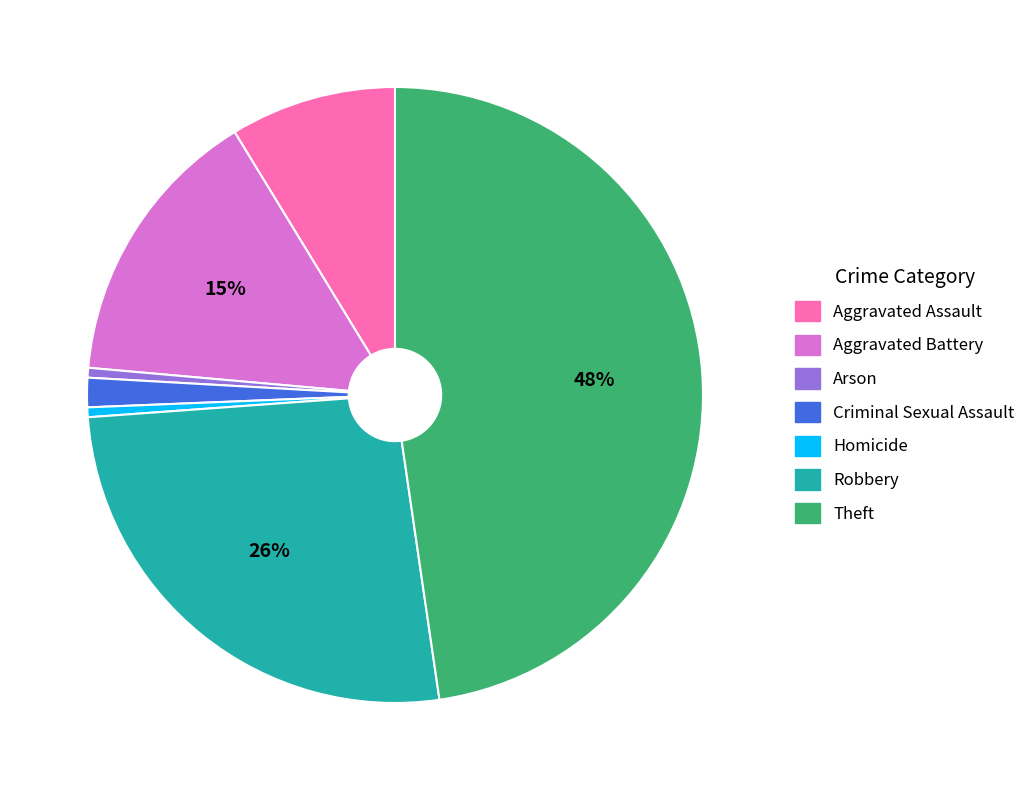

To the nearest percent, what is the combined percentage of Aggravated Assault and Aggravated Battery?

24%